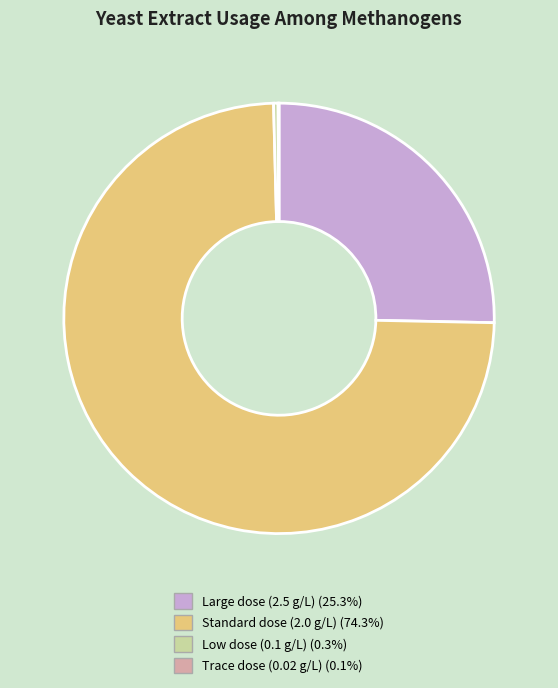

Is there a majority slice in this chart?

Yes